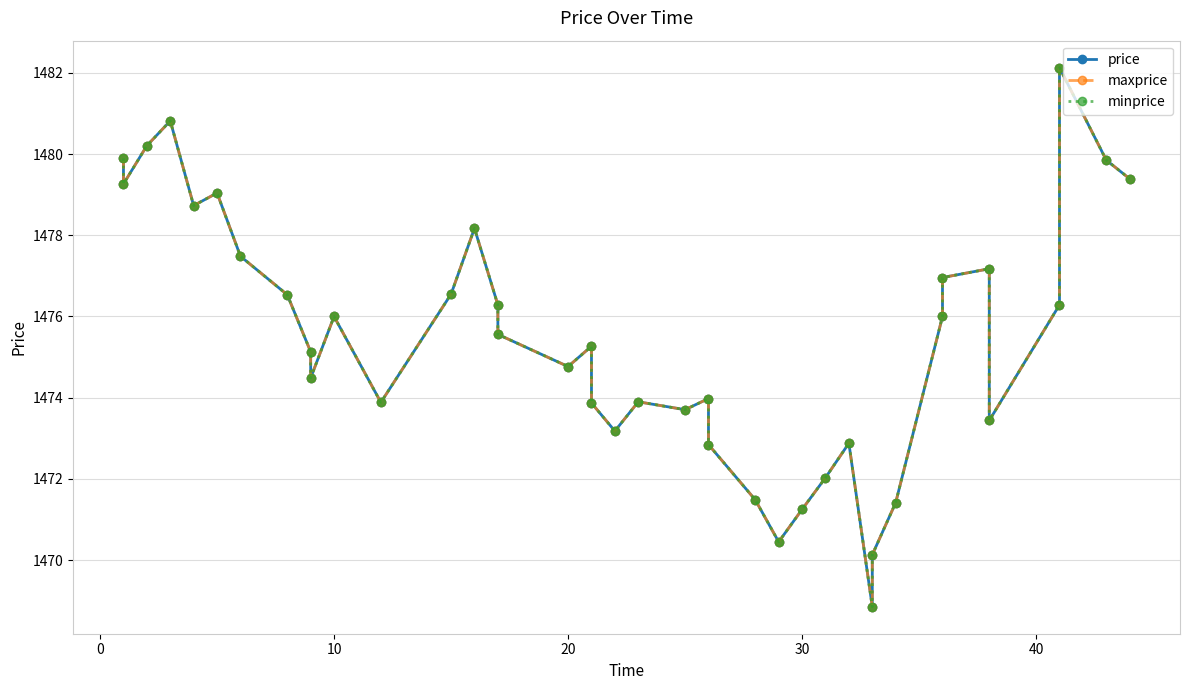

Rank the series by their maximum value, from highest to lowest.

price, maxprice, minprice